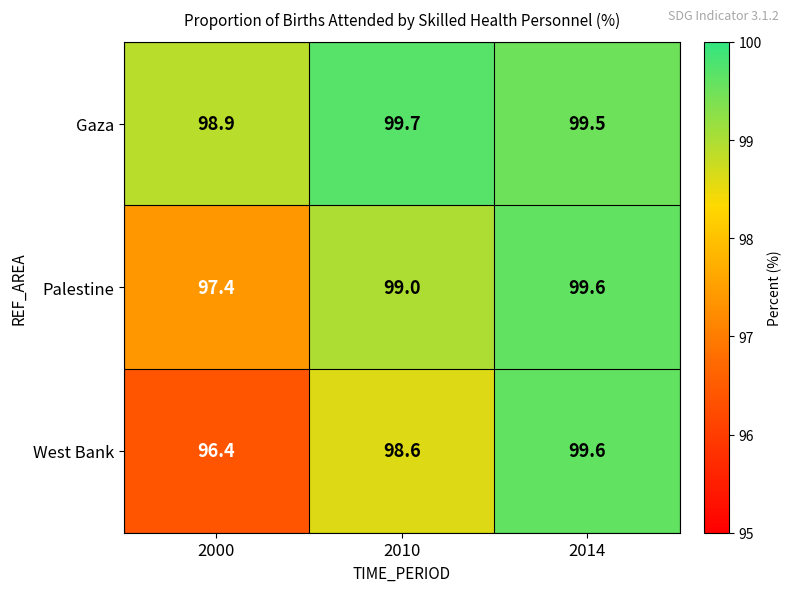

Which series has the largest total across all categories?

Gaza